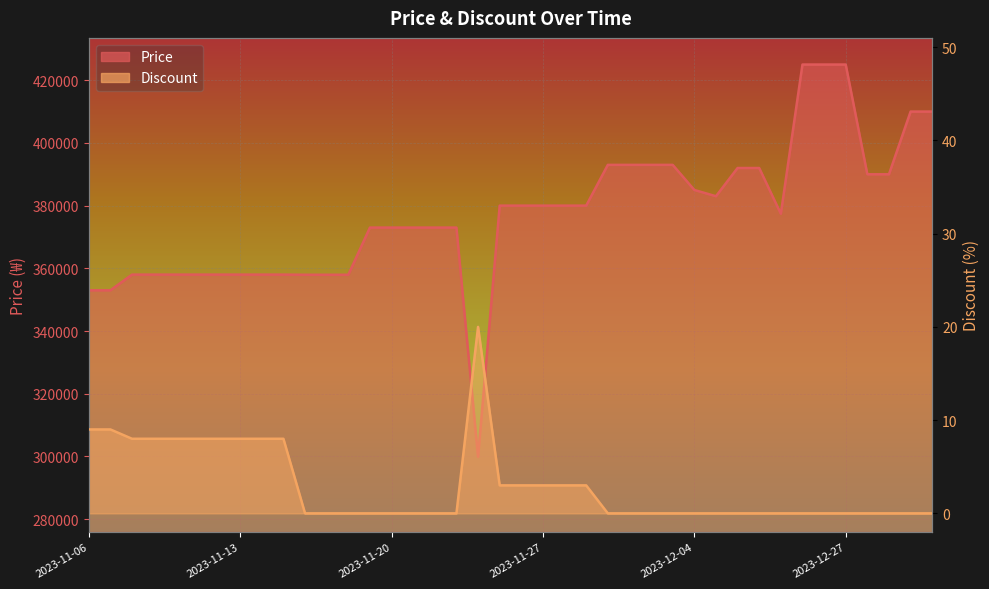

Rank the series by their average value, from lowest to highest.

Discount, Price